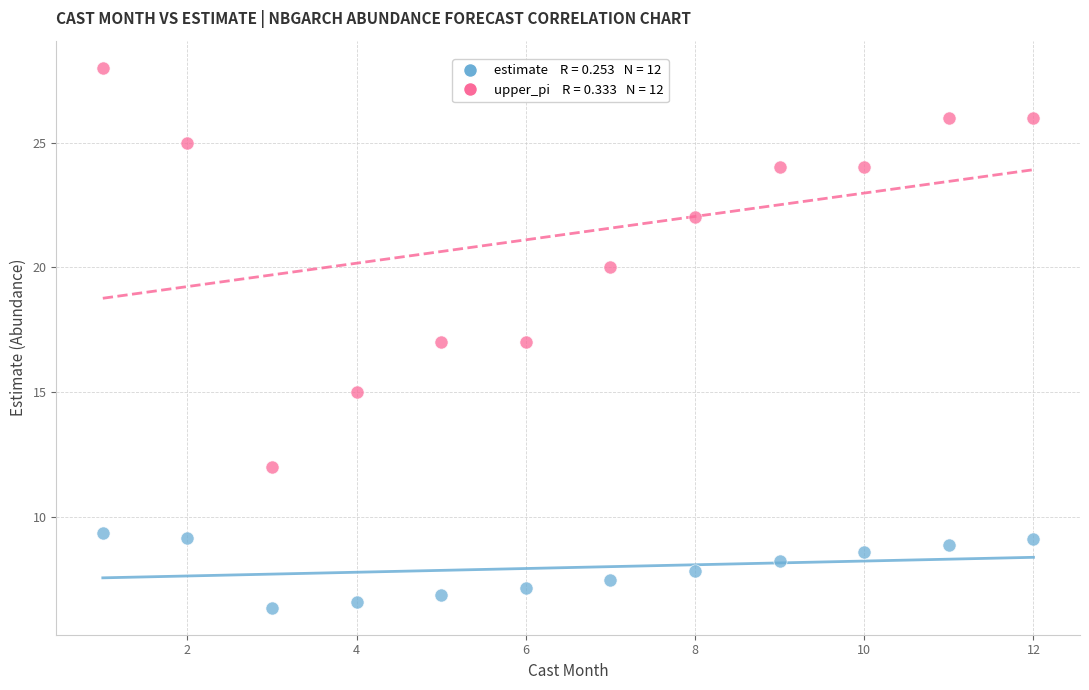

Across all data points, what is the range of X values (max minus min)?

11.0